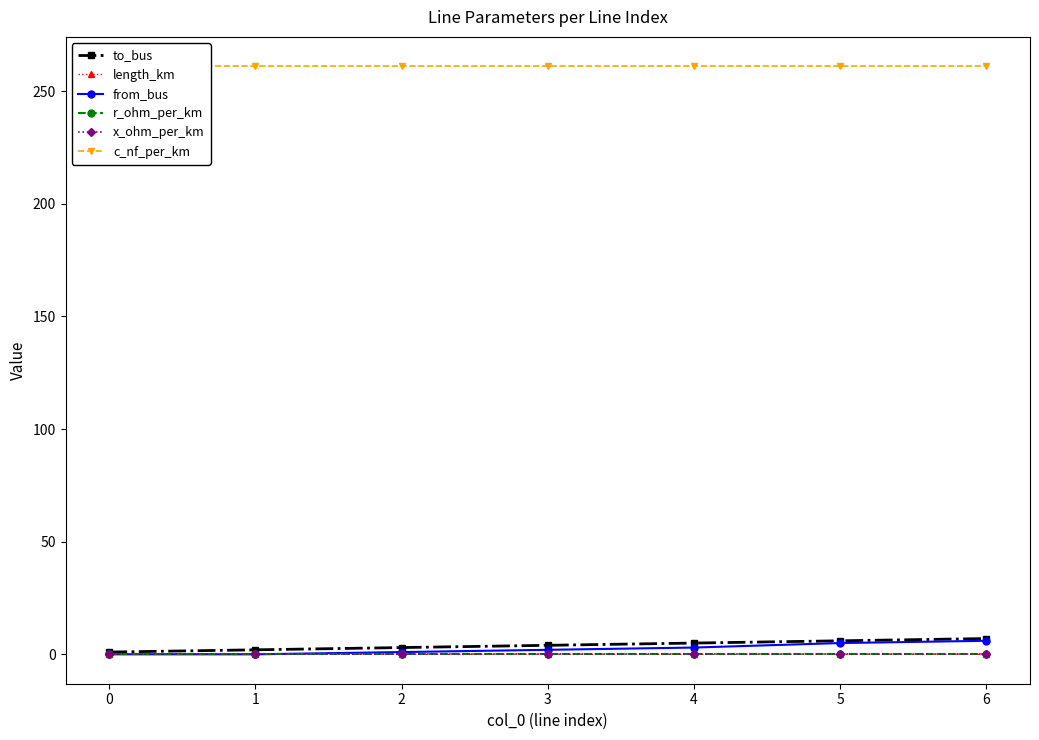

The to_bus series shows 7.0 at 6. True or false?

True